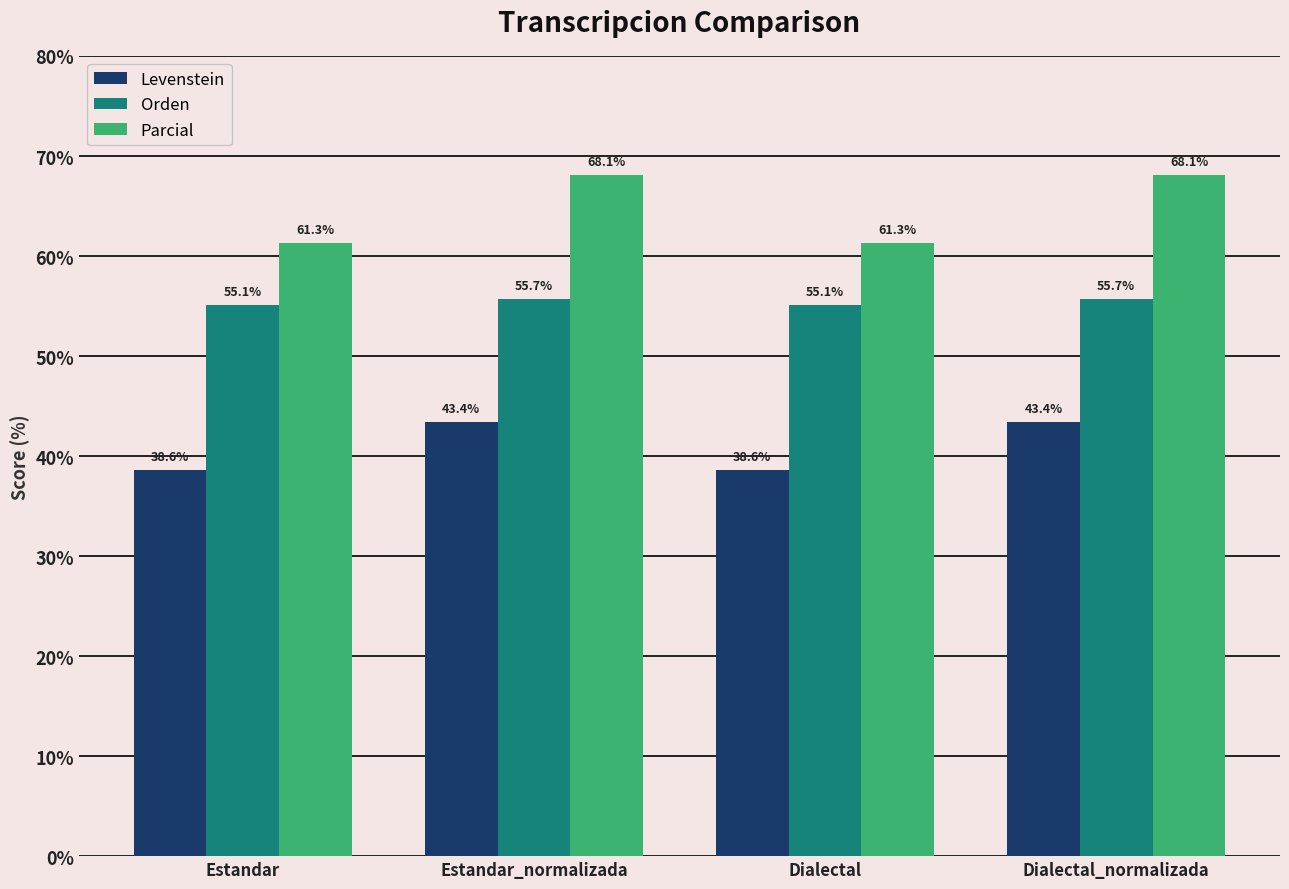

What are all the series names shown in the legend?

Levenstein, Orden, Parcial